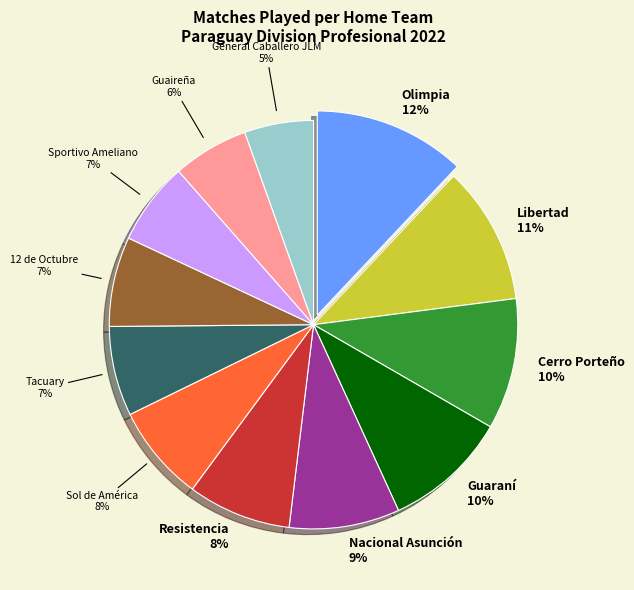

How many slices are in this pie chart?

12